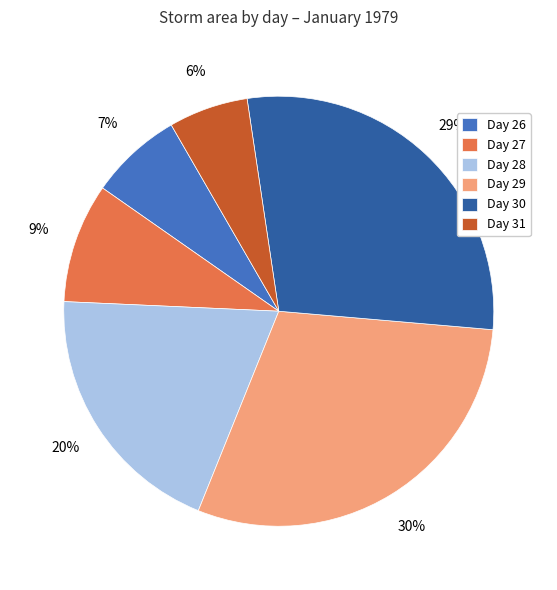

Does Day 31 account for over 50% of the chart?

No